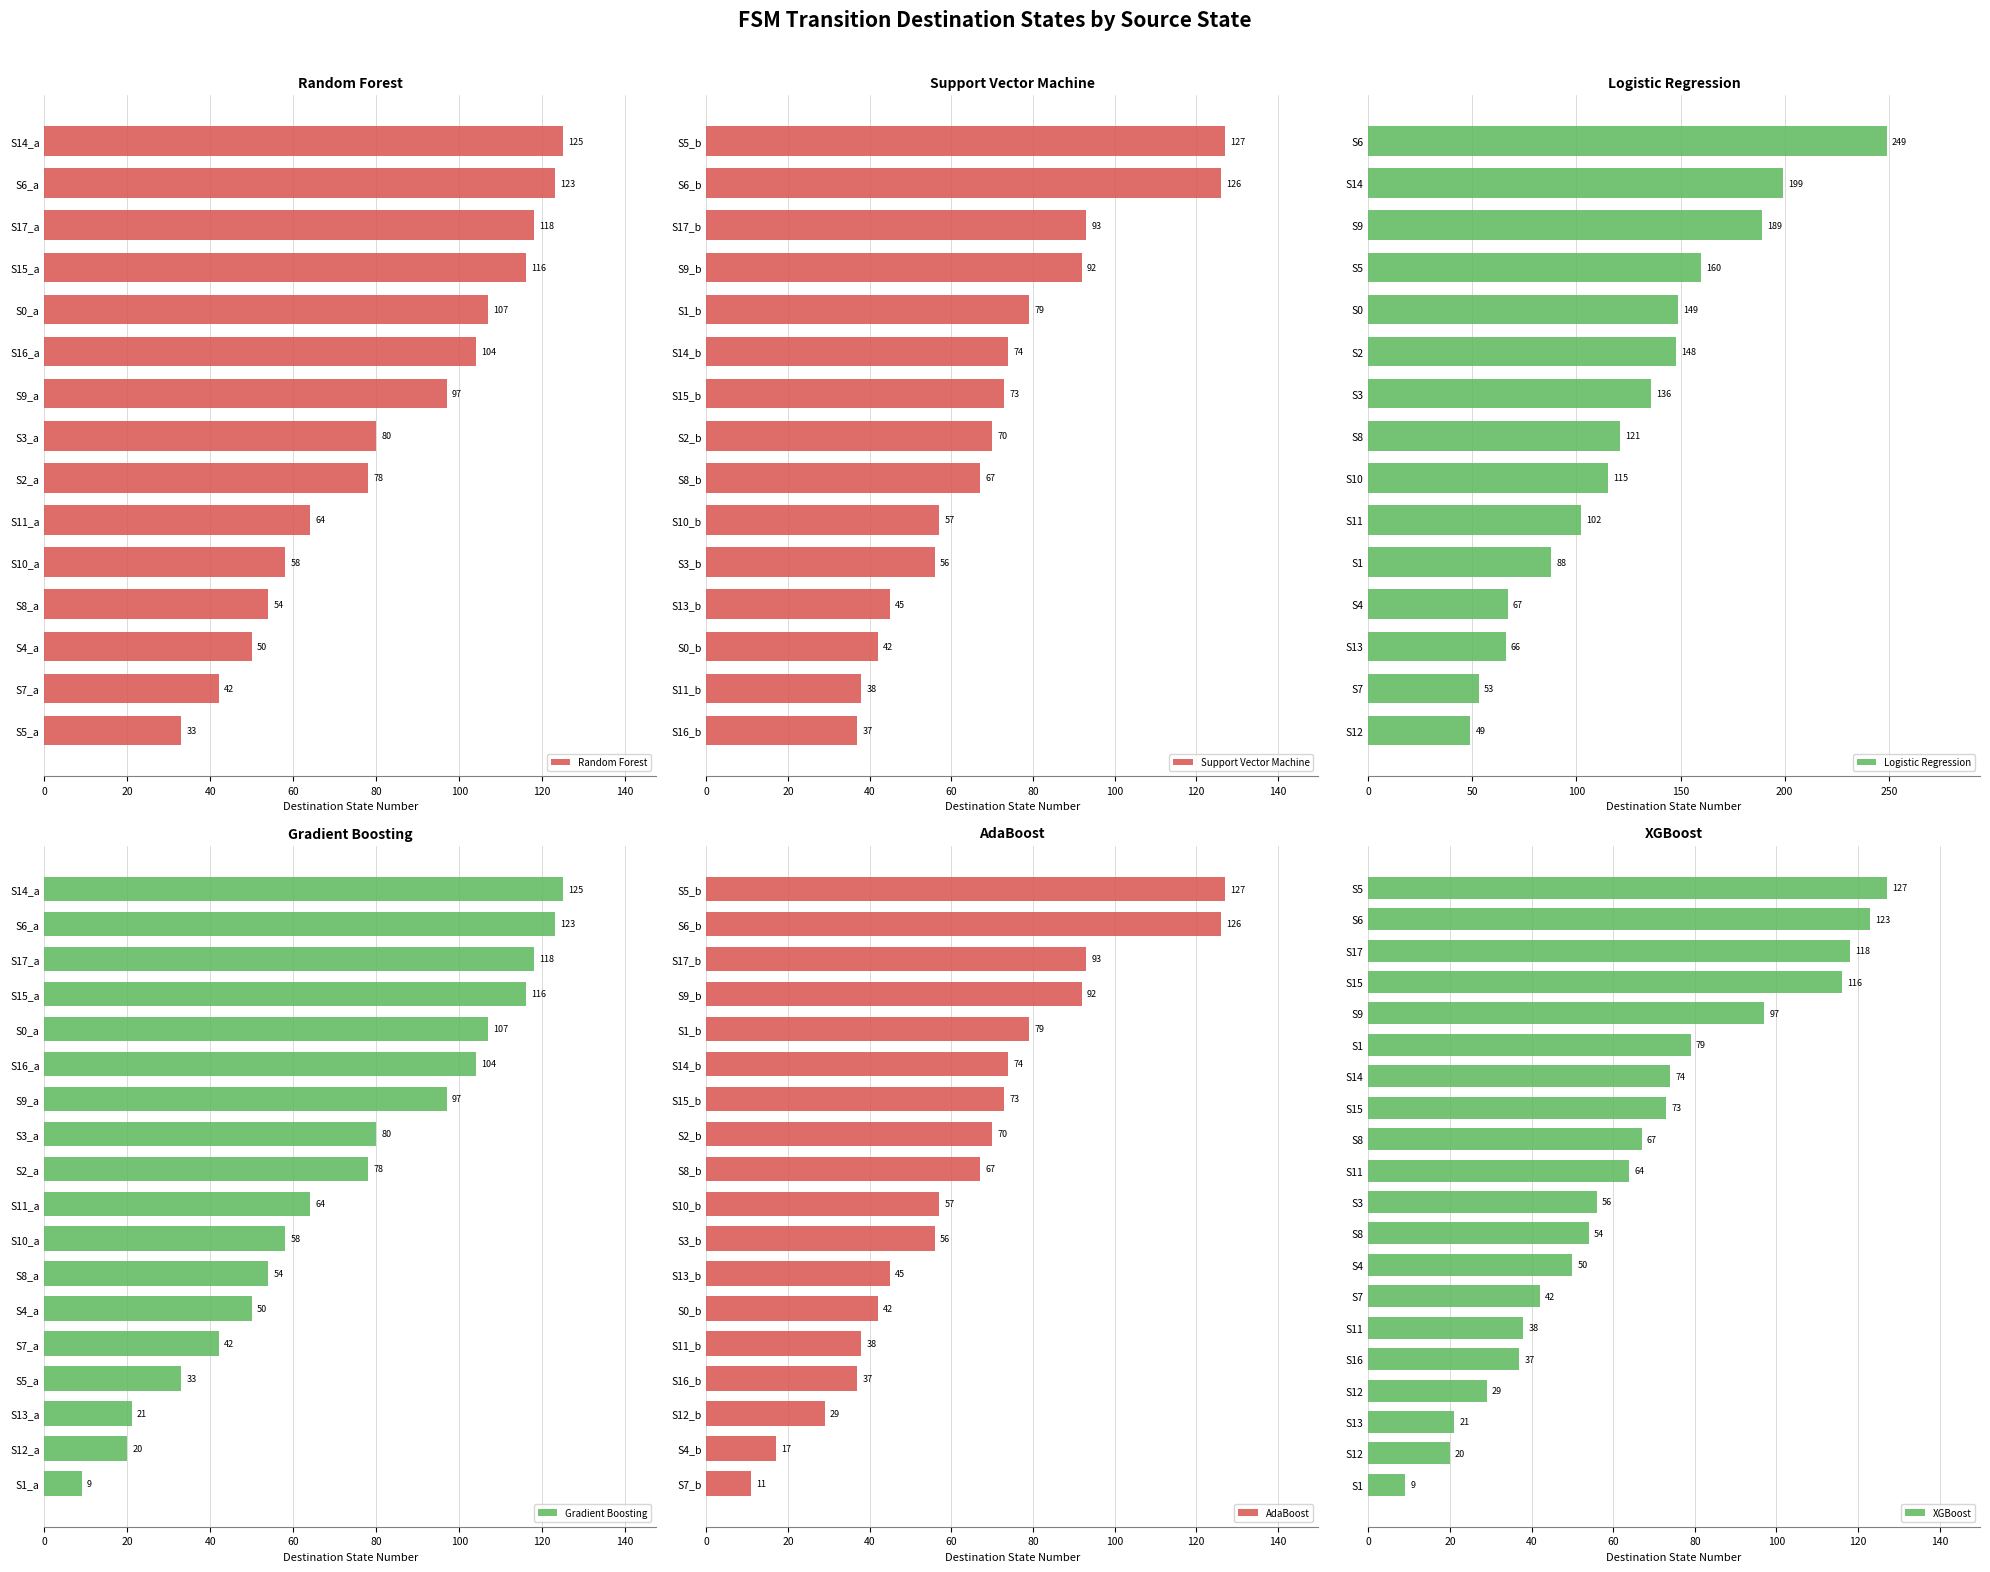

At which label does Random Forest reach its peak?

S14_a